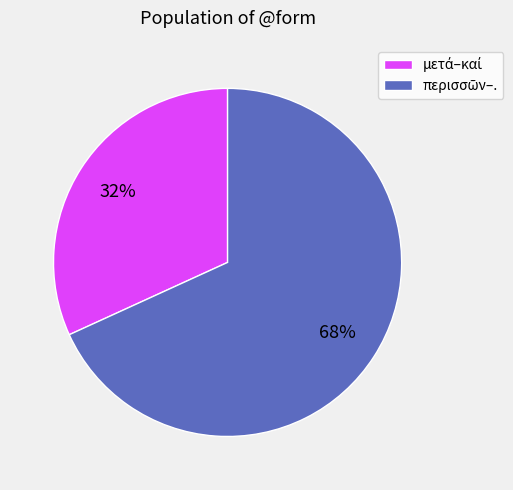

To the nearest percent, what is the average slice percentage?

50%